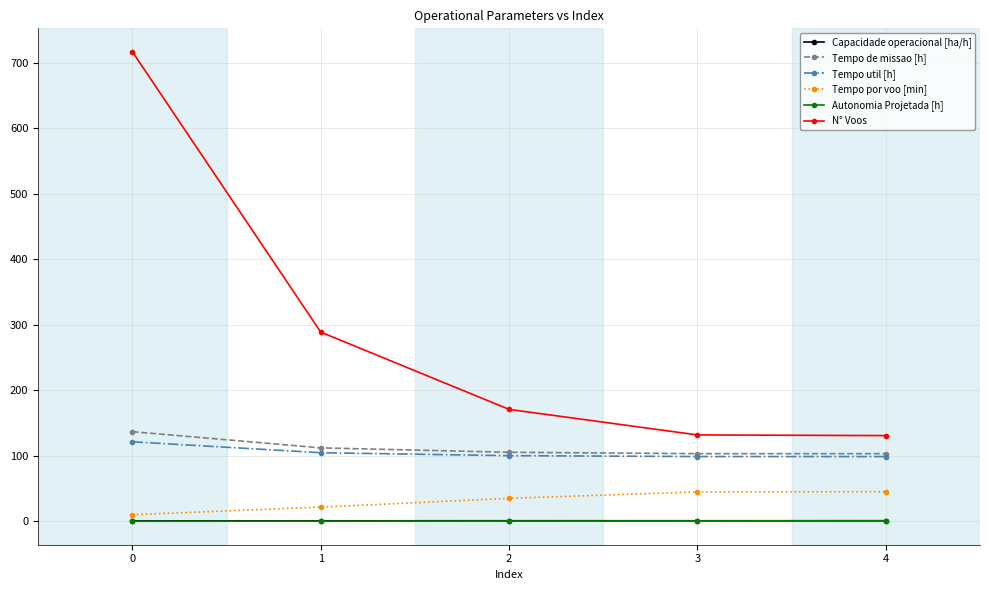

Is the value of Tempo por voo [min] at 4 greater than the value of Autonomia Projetada [h] at 3?

Yes